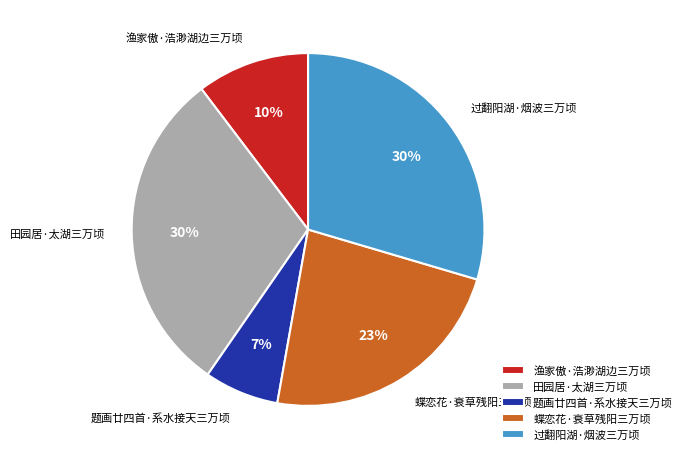

Which slice is the smallest?

题画廿四首·系水接天三万顷